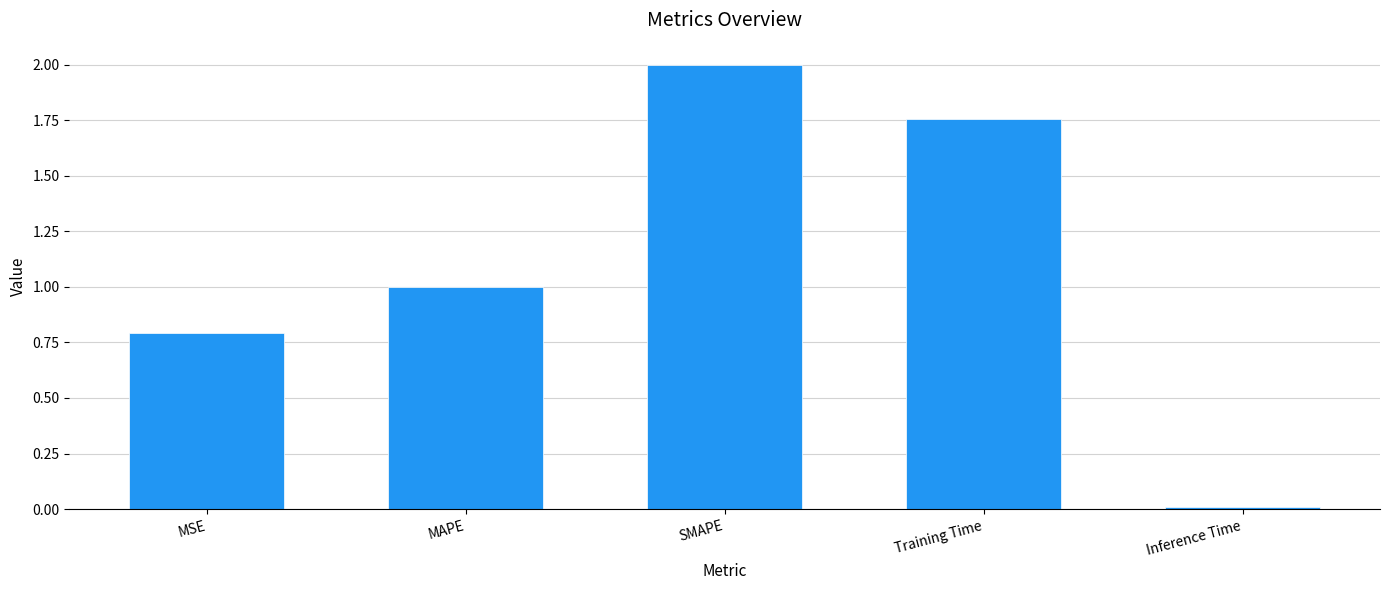

How many bars are there in total?

5